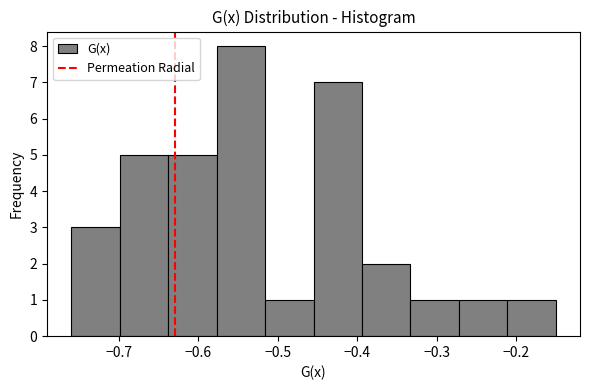

Reading left to right, transcribe this chart: for each bar, give the range it covers on the x-axis and its height. Neither the bar edges nor the heights are printed on the chart, so give them approximately, as read against the axes.

-0.760 to -0.699: 3
-0.699 to -0.638: 5
-0.638 to -0.577: 5
-0.577 to -0.516: 8
-0.516 to -0.455: 1
-0.455 to -0.394: 7
-0.394 to -0.333: 2
-0.333 to -0.272: 1
-0.272 to -0.211: 1
-0.211 to -0.150: 1